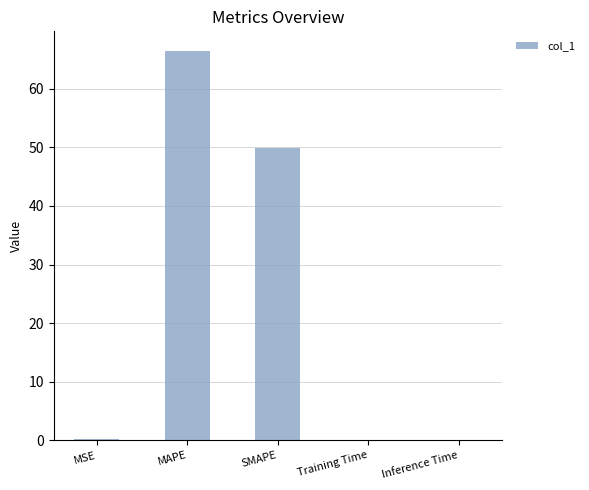

What is the maximum value shown in the chart?

66.5